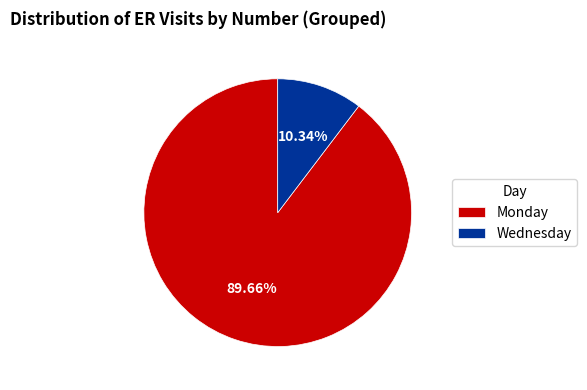

What percentage is NOT represented by Wednesday?

89.7%